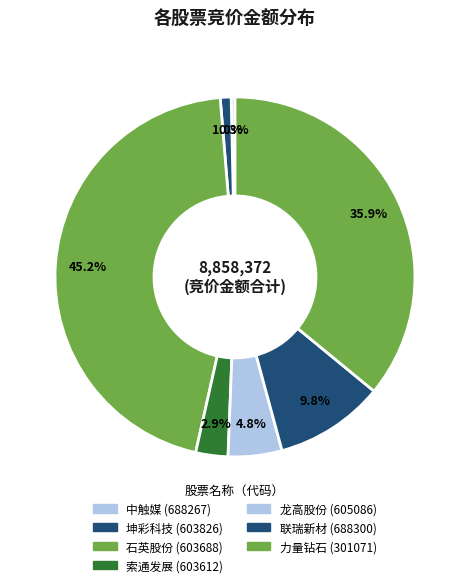

Count the number of slices in the pie.

7